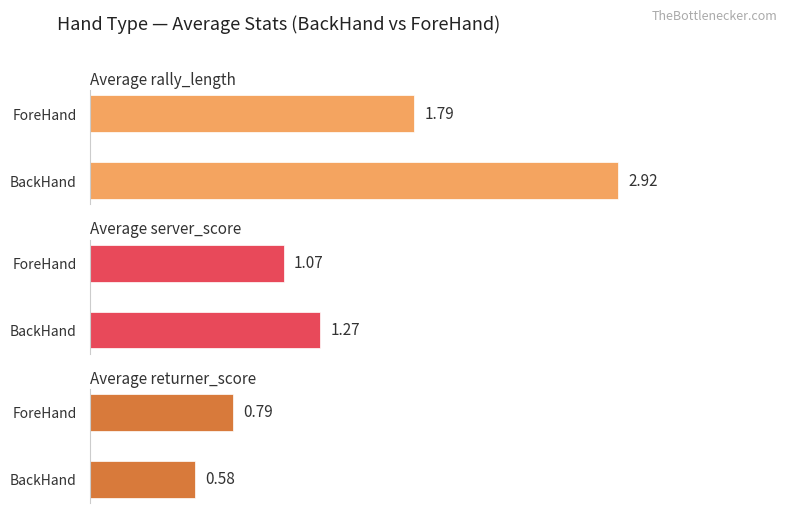

What is the average value of the Average server_score series?

1.2